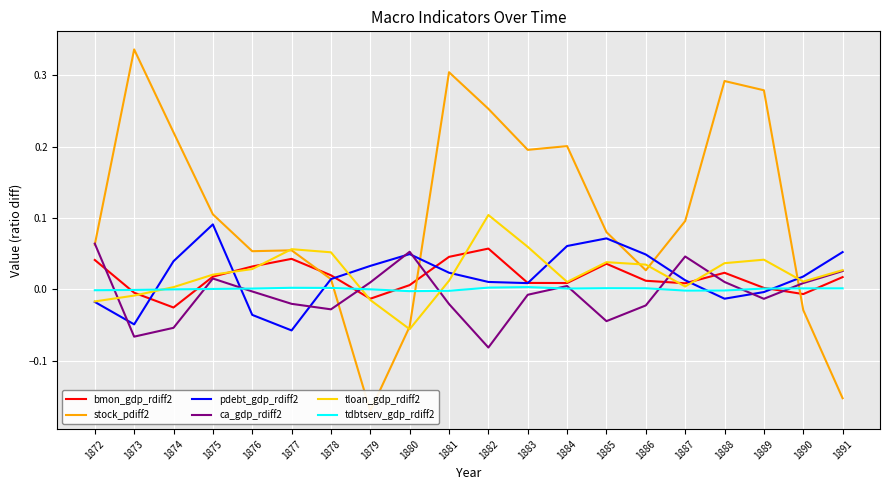

Reading right to left, list all the values displayed in this chart.

bmon_gdp_rdiff2: 0.0	-0.0	0.0	0.0	0.0	0.0	0.0	0.0	0.0	0.1	0.0	0.0	-0.0	0.0	0.0	0.0	0.0	-0.0	-0.0	0.0
stock_pdiff2: -0.2	-0.0	0.3	0.3	0.1	0.0	0.1	0.2	0.2	0.3	0.3	-0.1	-0.2	0.0	0.1	0.1	0.1	0.2	0.3	0.1
pdebt_gdp_rdiff2: 0.1	0.0	-0.0	-0.0	0.0	0.0	0.1	0.1	0.0	0.0	0.0	0.0	0.0	0.0	-0.1	-0.0	0.1	0.0	-0.0	-0.0
ca_gdp_rdiff2: 0.0	0.0	-0.0	0.0	0.0	-0.0	-0.0	0.0	-0.0	-0.1	-0.0	0.1	0.0	-0.0	-0.0	-0.0	0.0	-0.1	-0.1	0.1
tloan_gdp_rdiff2: 0.0	0.0	0.0	0.0	0.0	0.0	0.0	0.0	0.1	0.1	0.0	-0.1	-0.0	0.1	0.1	0.0	0.0	0.0	-0.0	-0.0
tdbtserv_gdp_rdiff2: 0.0	0.0	0.0	-0.0	-0.0	0.0	0.0	0.0	0.0	0.0	-0.0	-0.0	0.0	0.0	0.0	0.0	0.0	-0.0	-0.0	-0.0